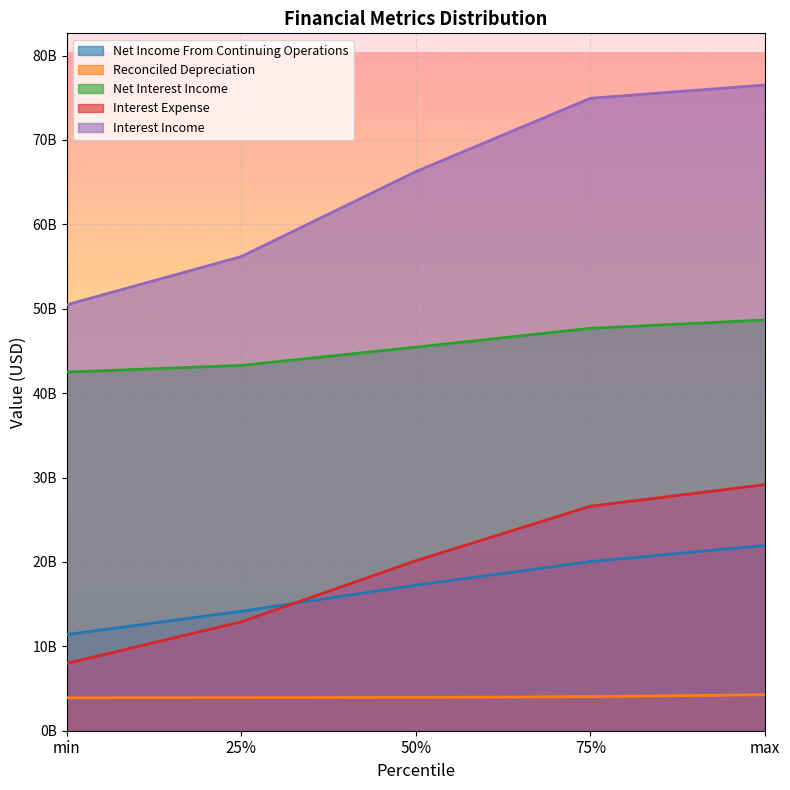

Which category has the lowest value in the Net Interest Income series?

min